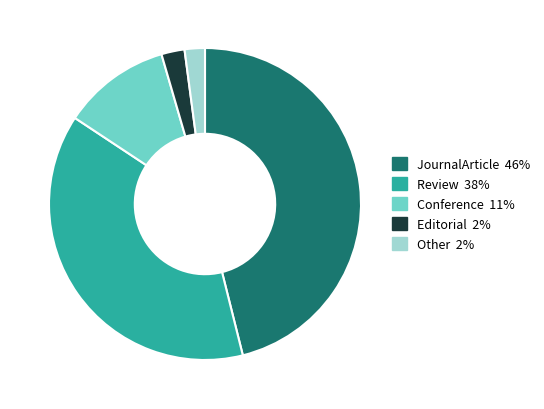

Does Review represent more than half of the total?

No